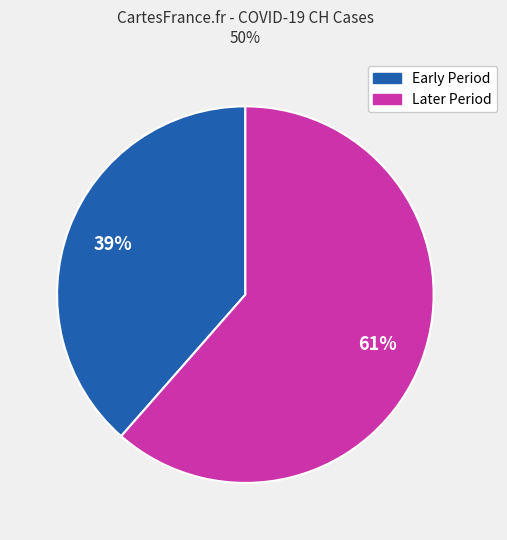

To the nearest percent, what is the average slice percentage?

50%